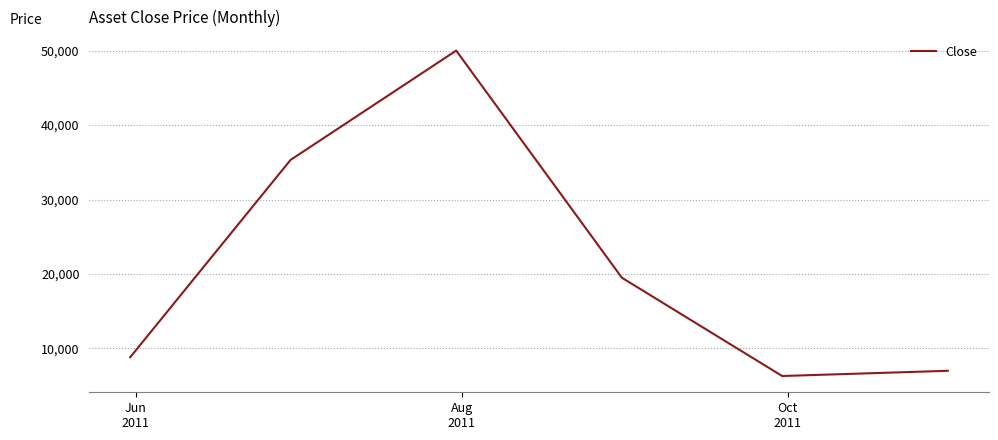

What is the difference between the maximum and minimum values?

43700